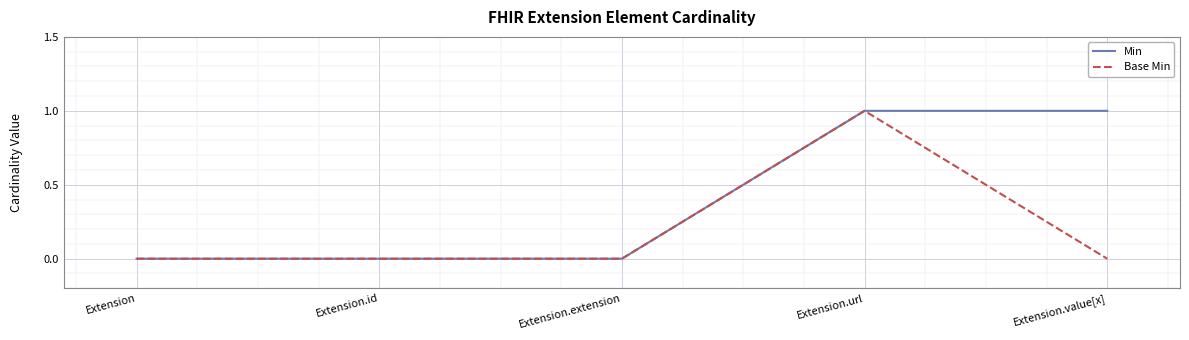

Is it true that Min equals 1 at Extension?

False